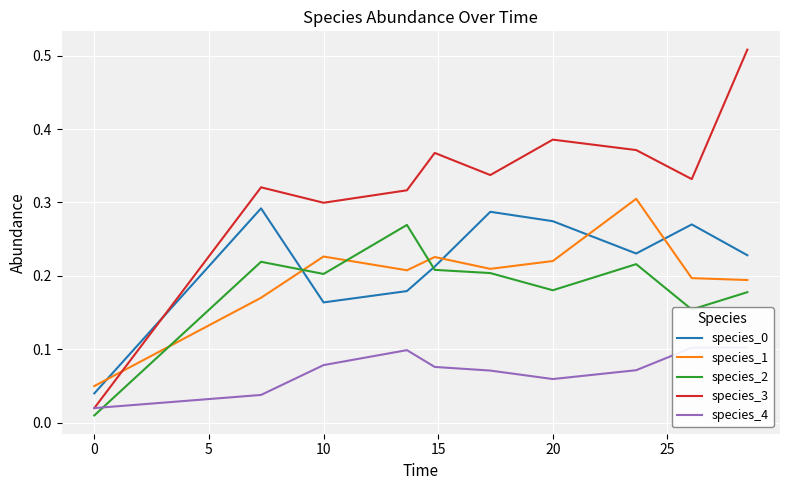

Is the value of species_1 at 10 greater than the value of species_3 at 10?

No